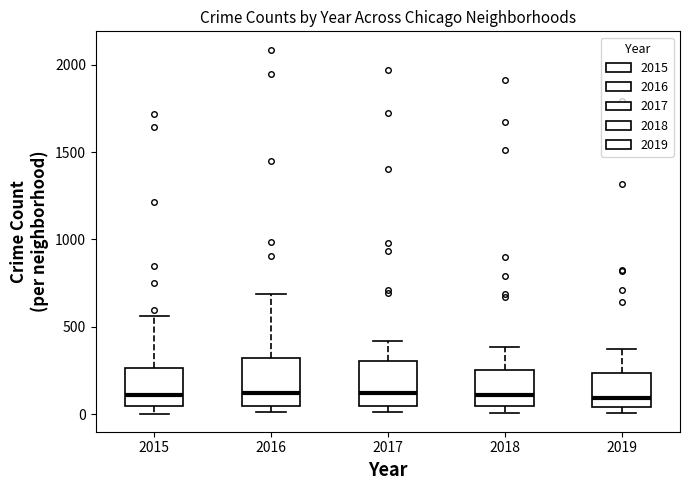

Reading left to right, transcribe this box plot: for each box, give where its median line is, the range the box spans, and where its two whiskers end, as read against the y-axis. The values are not printed on the chart, so give them approximately, as read against the axis.

2015: median 100, box 50 to 250, whiskers 0 to 550
2016: median 150, box 50 to 300, whiskers 0 to 700
2017: median 100, box 50 to 300, whiskers 0 to 400
2018: median 100, box 50 to 250, whiskers 0 to 400
2019: median 100, box 50 to 250, whiskers 0 to 400